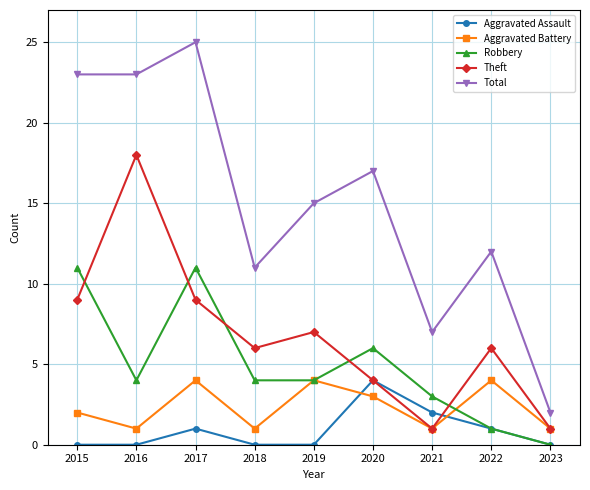

The value of Aggravated Assault at 2018 is 2. True or false?

False